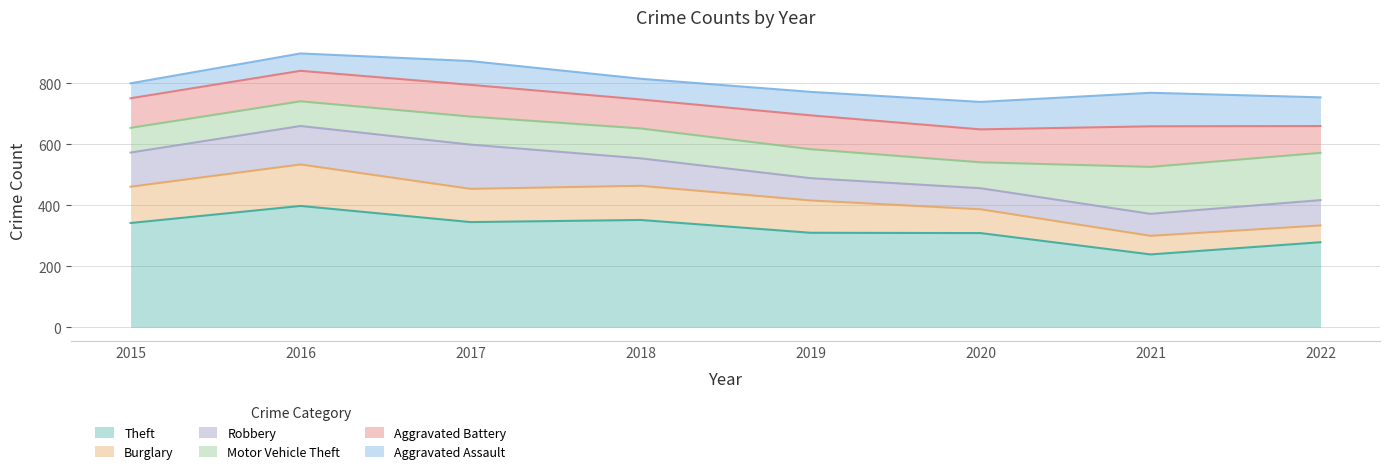

What is the value of the Motor Vehicle Theft point at the 2nd from the left?

81